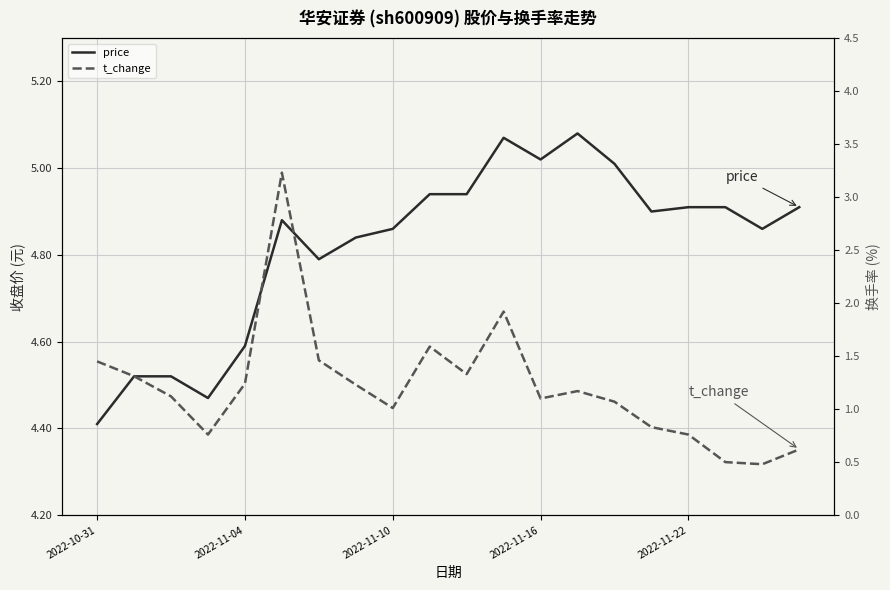

The value of t_change at 6 is 2.0. True or false?

False